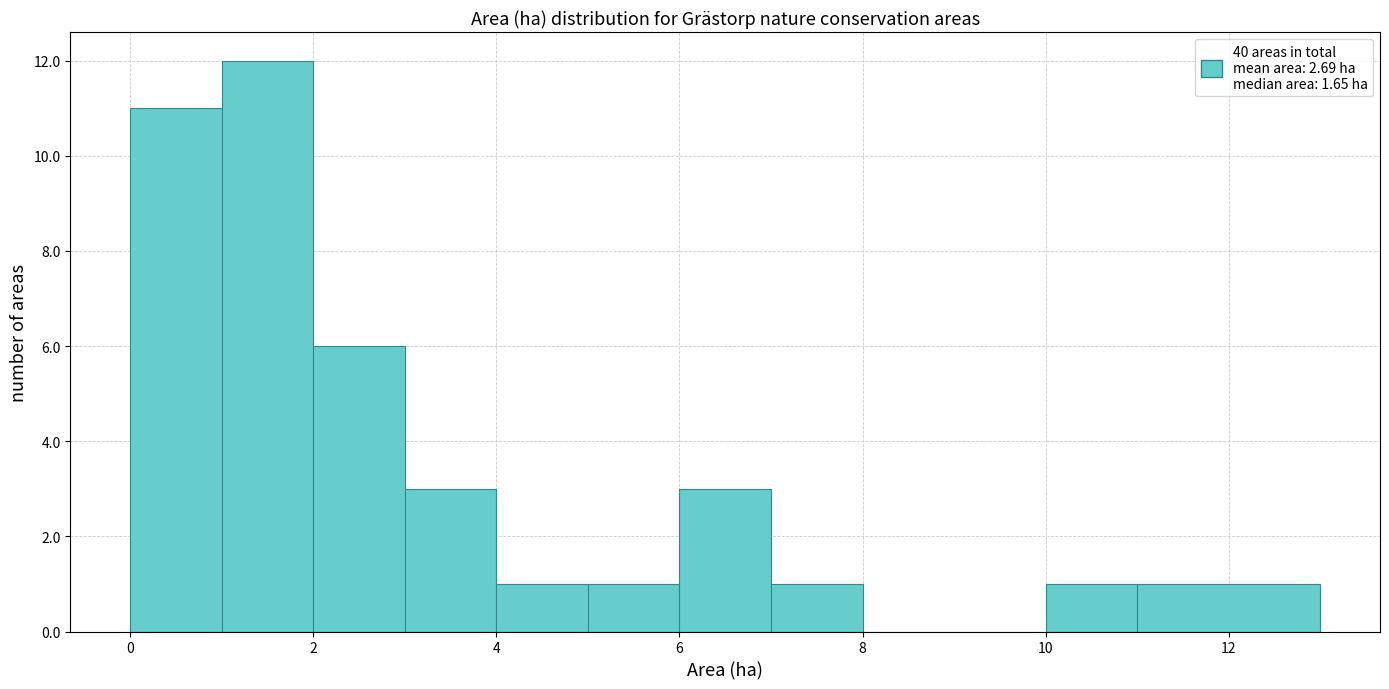

Over which range of the x-axis is the bar tallest?

1 to 2